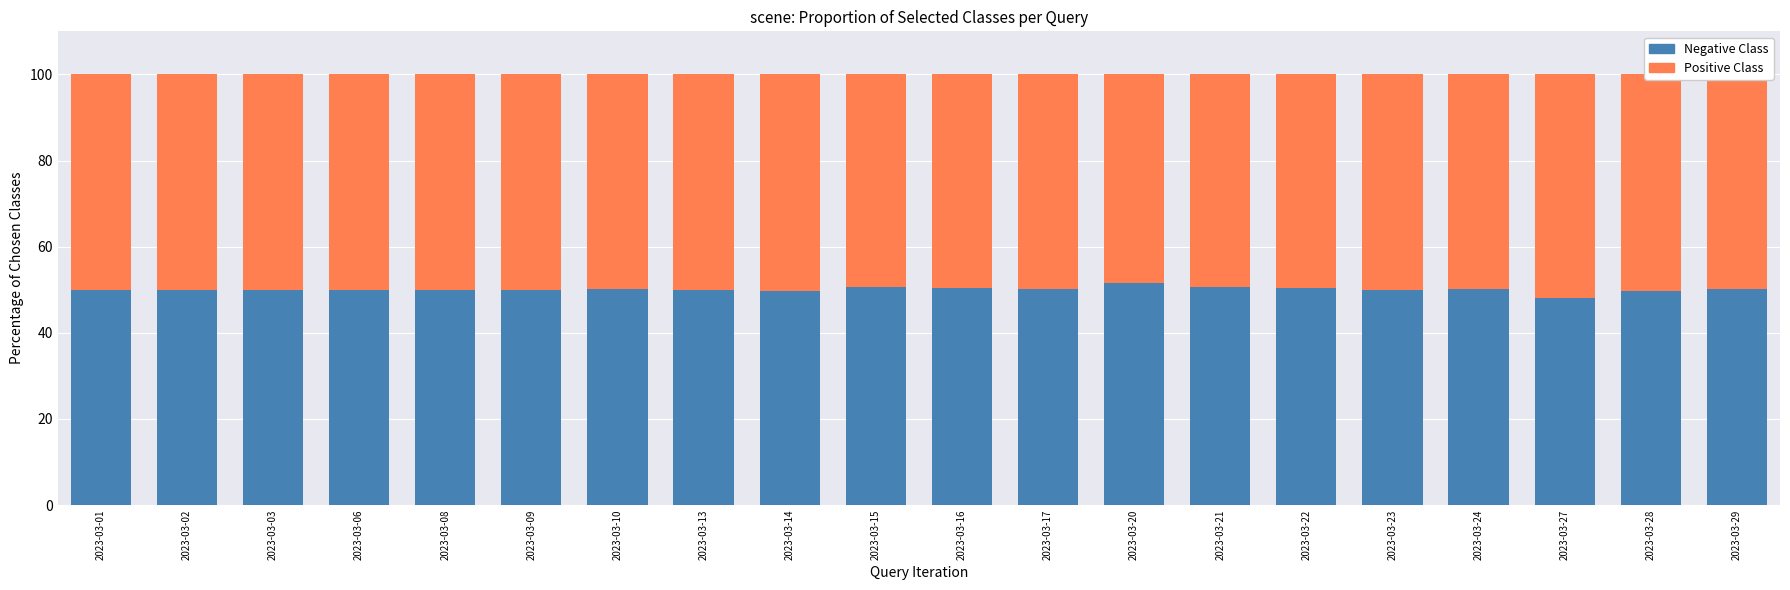

What is the minimum value for Negative Class?

48.2